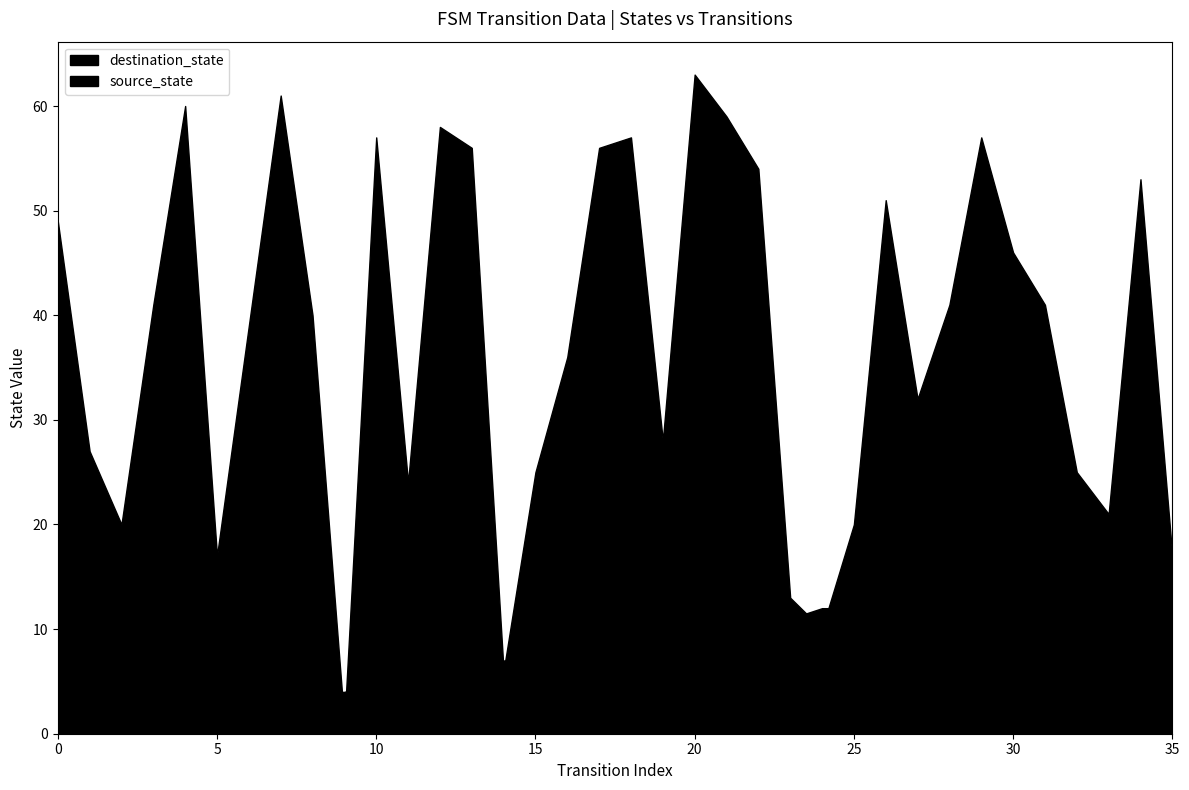

At 21, list the series in order from smallest to largest.

source_state, destination_state